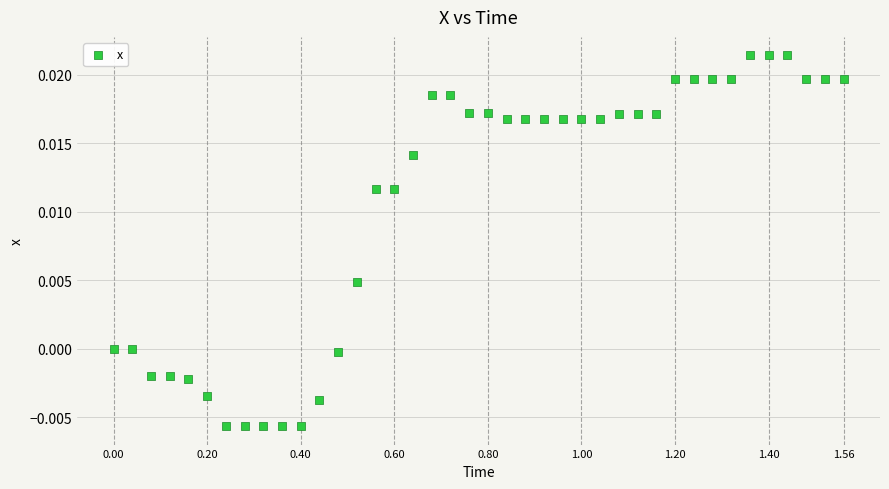

What is the range of X values (max minus min)?

1.6